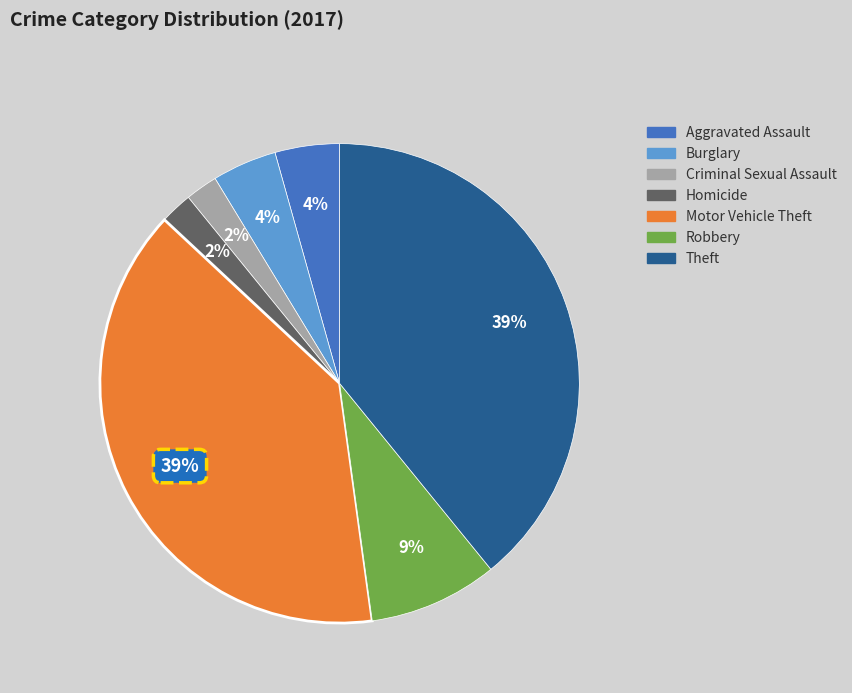

The Robbery slice represents 22% of the pie. True or false?

False